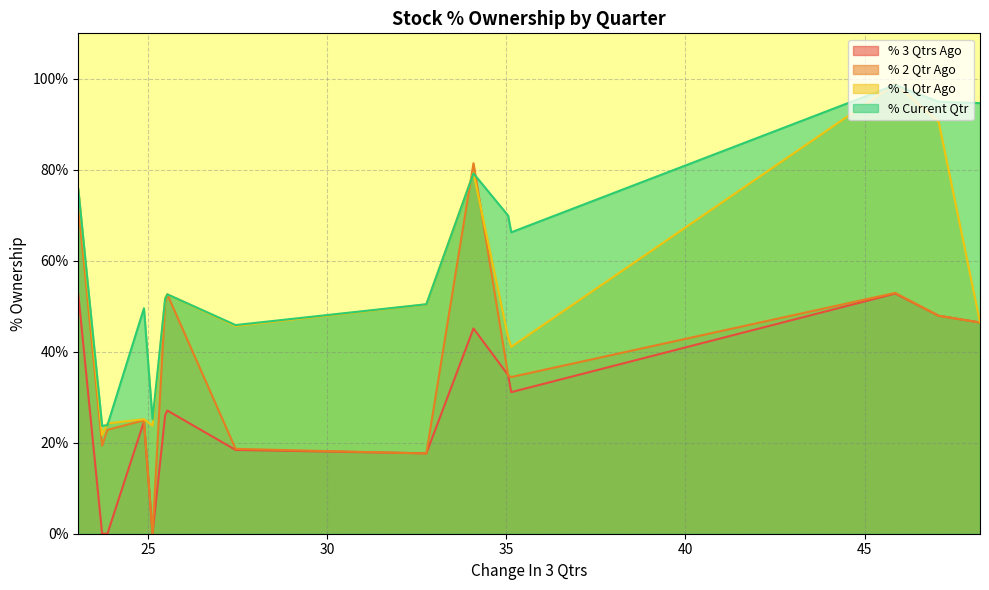

Reading right to left, extract all data points from this chart.

% 3 Qtrs Ago: 52.7	0.0	0.0	24.7	0.0	26.1	27.1	18.4	17.7	45.1	34.9	31.1	52.8	47.9	46.4
% 2 Qtr Ago: 72.0	19.4	22.8	24.9	0.0	50.8	52.6	18.7	17.6	81.4	34.8	34.4	52.9	47.9	46.4
% 1 Qtr Ago: 75.7	21.7	24.2	25.2	23.8	51.8	52.6	45.7	50.4	79.3	43.2	41.1	98.9	90.5	46.5
% Current Qtr: 75.8	23.7	23.9	49.6	25.1	51.6	52.6	45.9	50.4	79.2	69.9	66.3	98.7	95.0	94.7